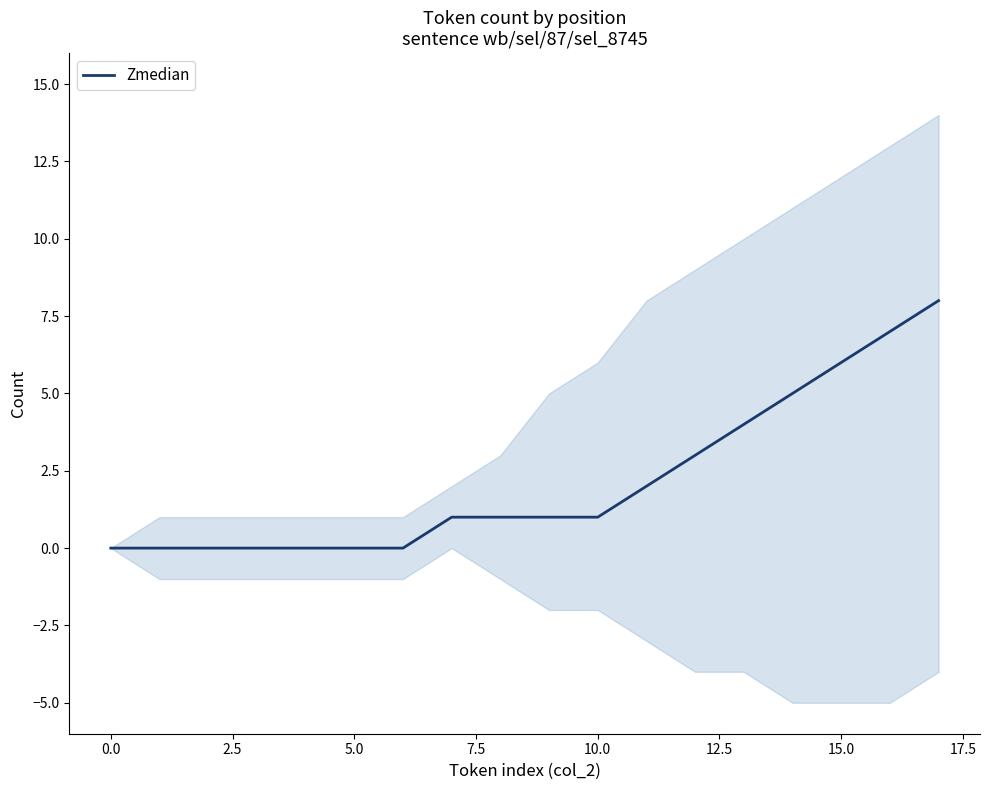

At which label is the value closest to 4?

13